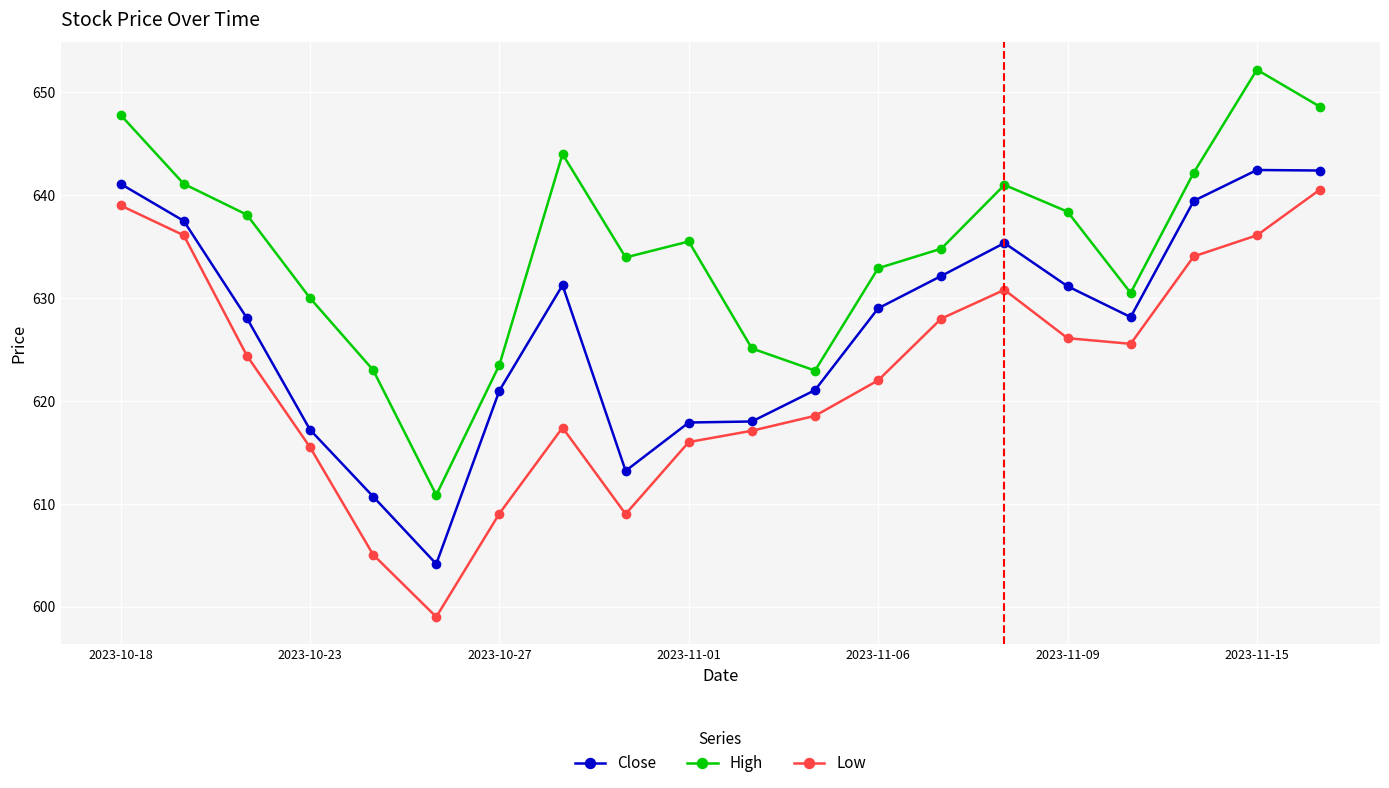

What is the difference between the maximum and minimum values in the High series?

41.4